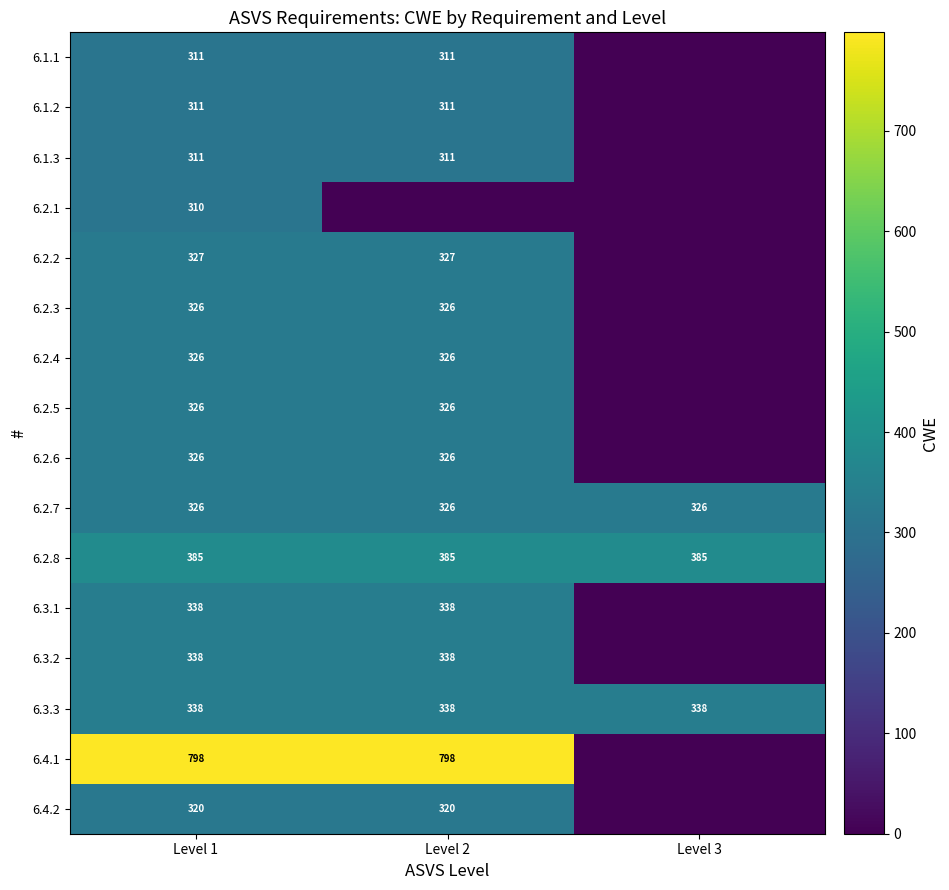

At which category is the sum across all series the highest?

Level 1